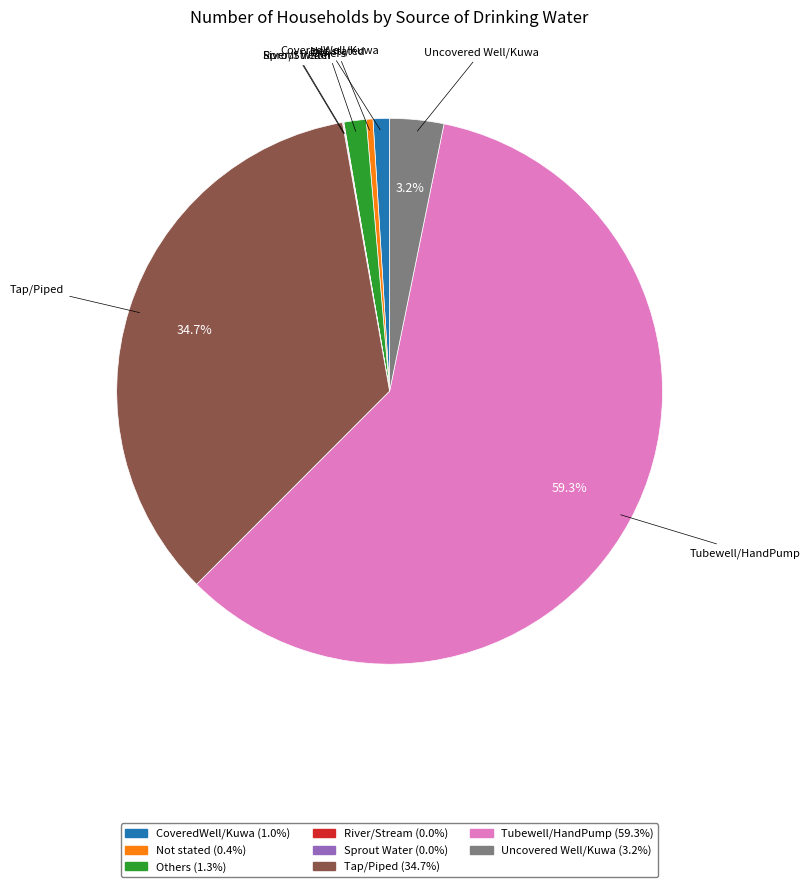

Which category has the biggest portion of the pie?

Tubewell/HandPump